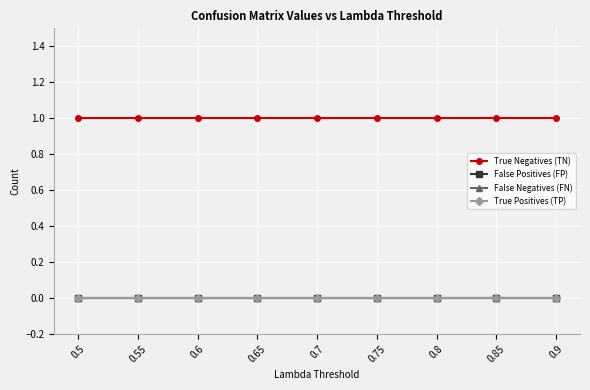

What is the greatest value displayed?

1